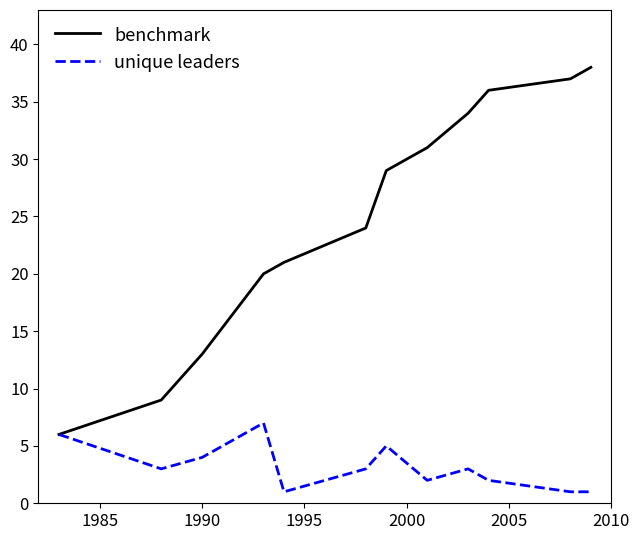

Does the chart display data point markers on the line(s)?

No